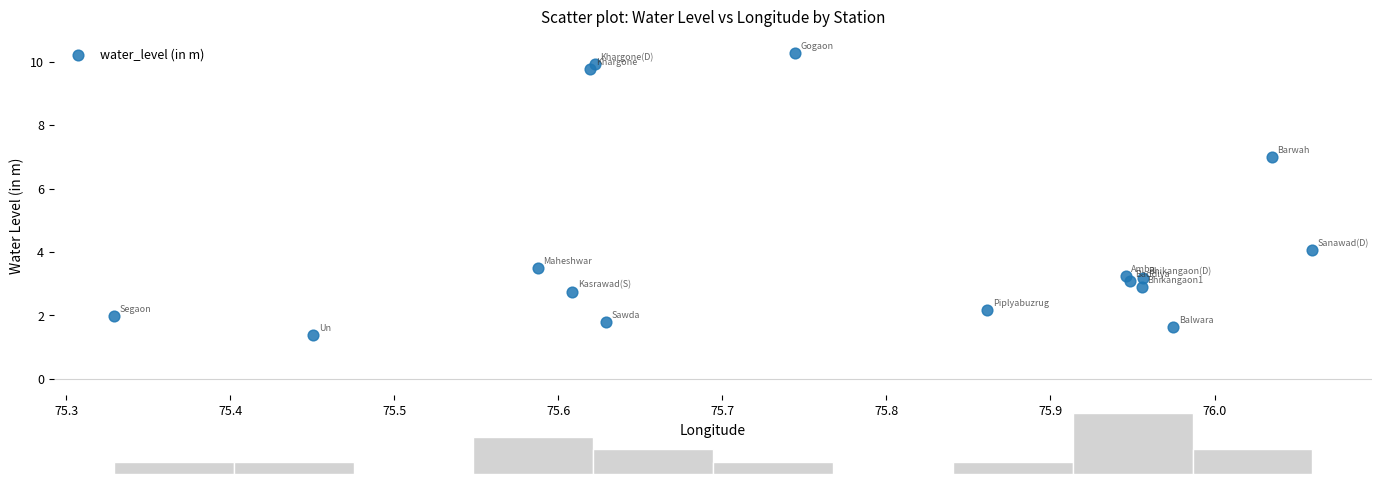

What Y value in the scatter plot is closest to 5?

4.1